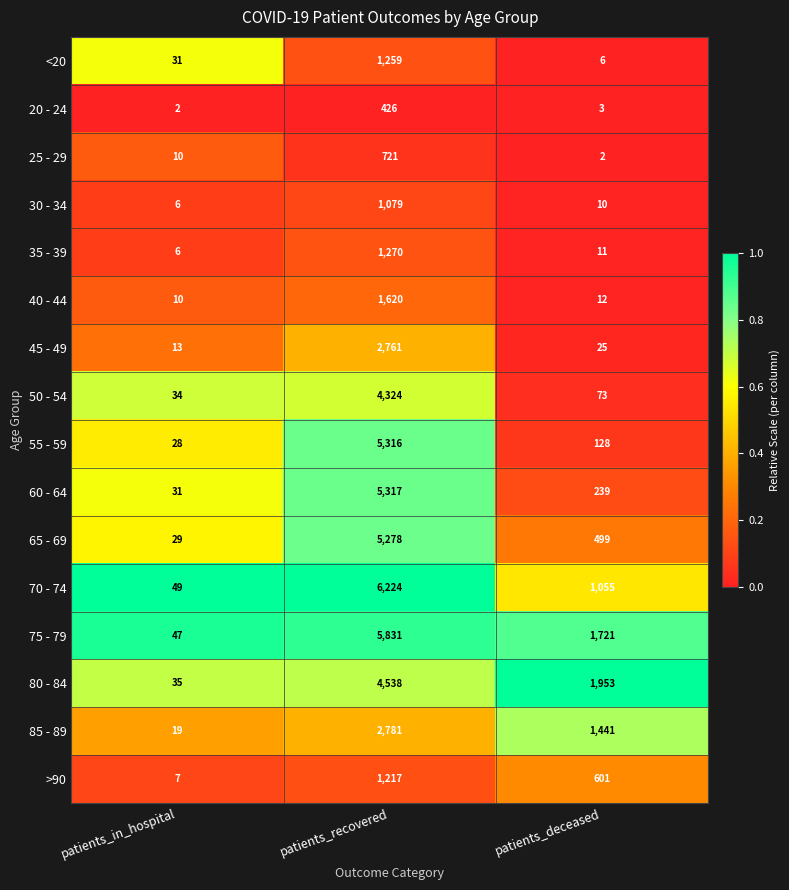

Where is 40 - 44 nearest to the value 815?

patients_deceased